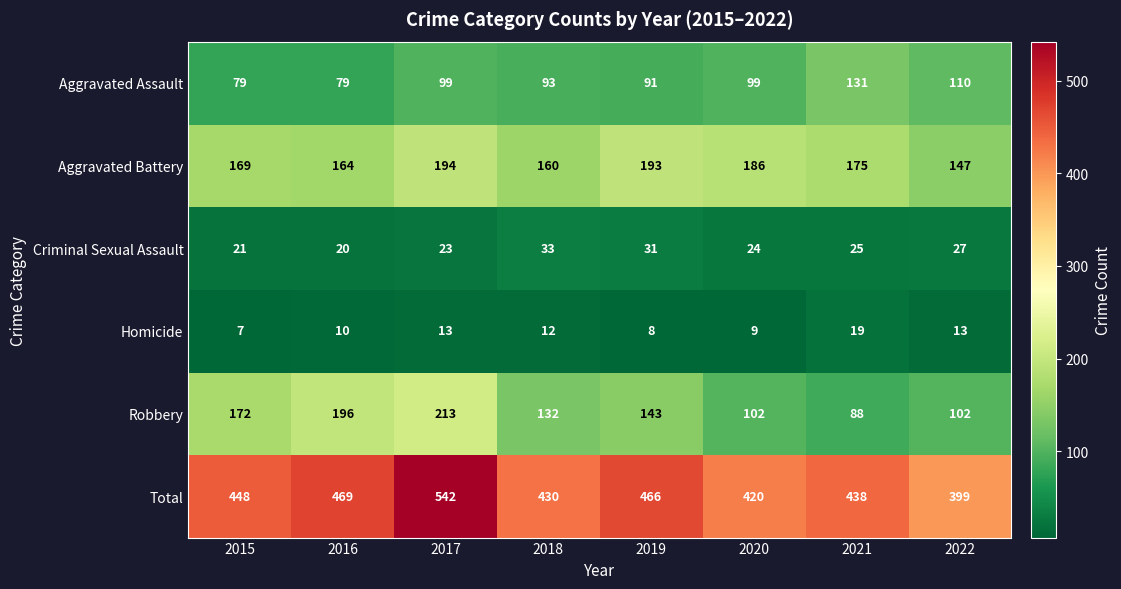

Count the number of data series in this chart.

6